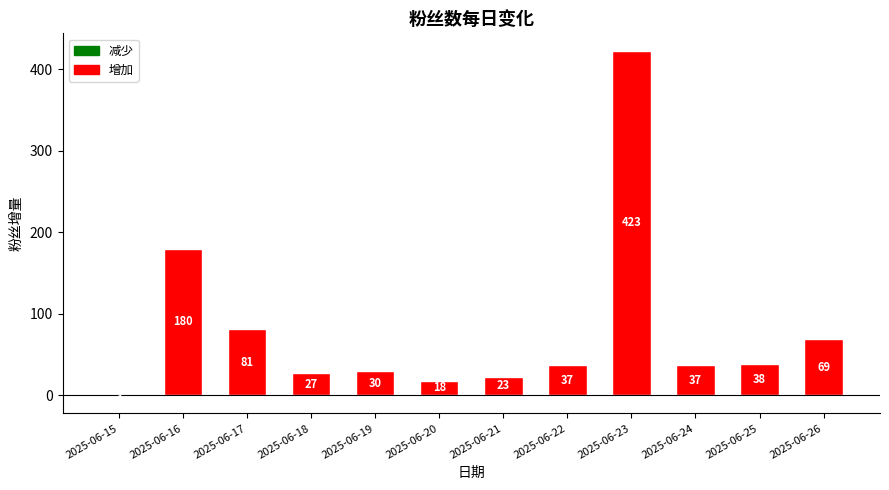

Where does the data first go above 37?

2025-06-16